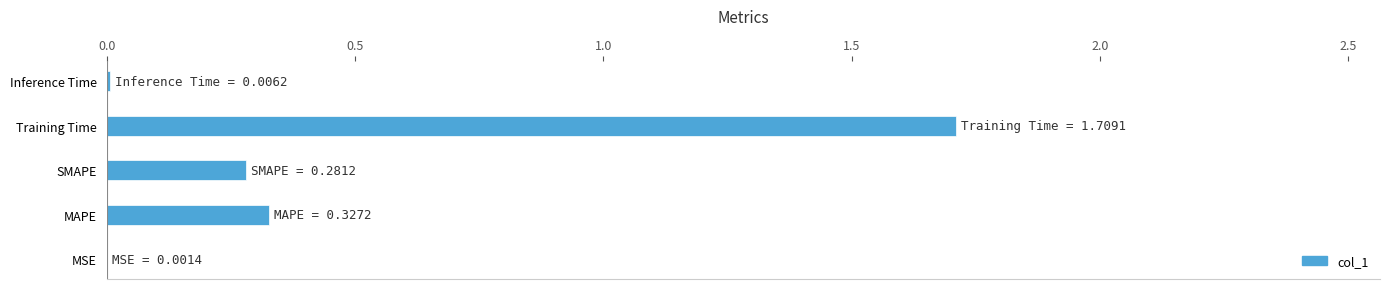

Which category has the highest value across all series?

Training Time